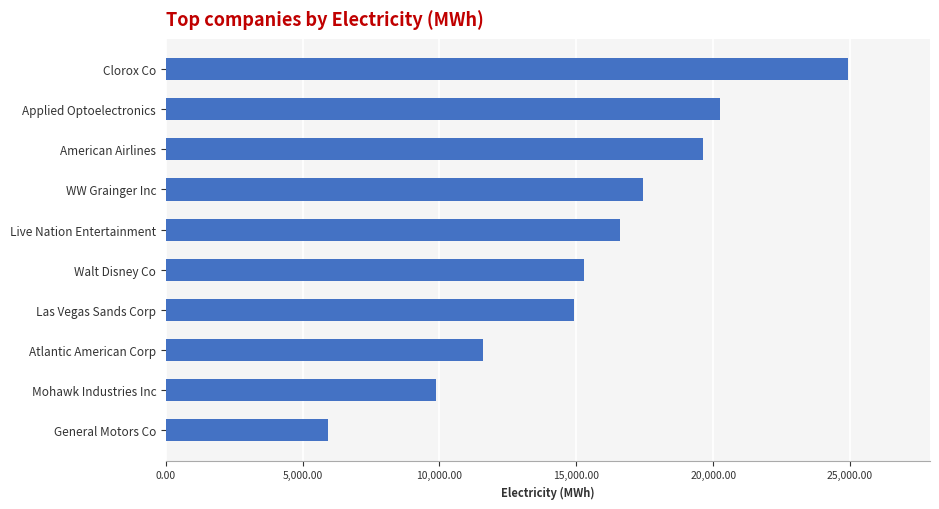

What is the difference between the maximum and second lowest values?

15064.9